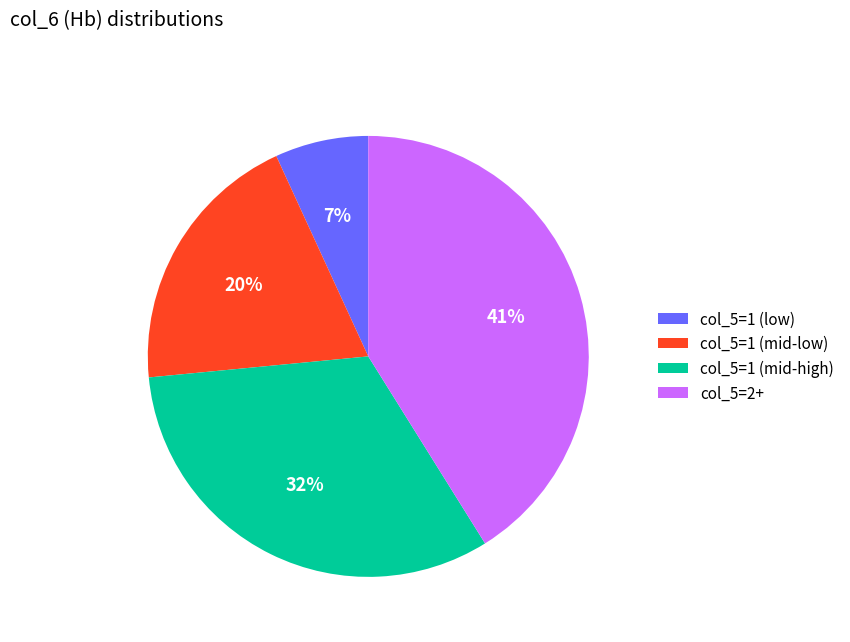

Is the sum of col_5=1 (mid-low) and col_5=1 (low) greater than half?

No